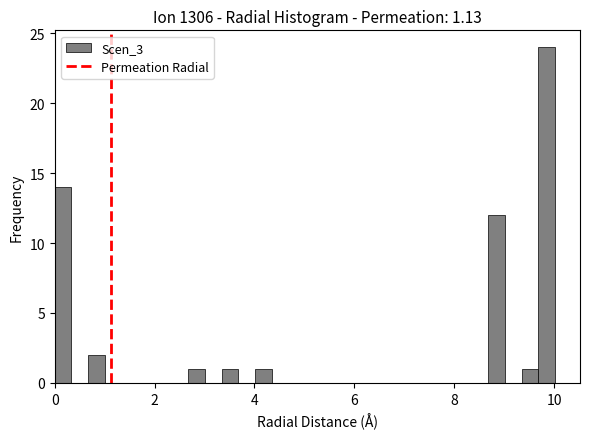

Read against the x-axis, roughly where is the centre of the tallest bar?

9.8